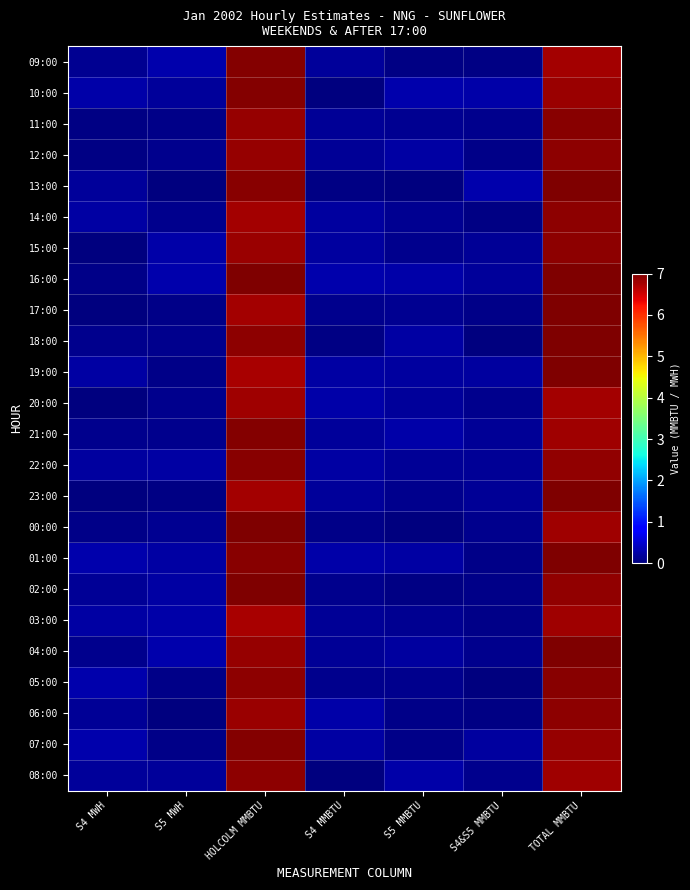

Reading left to right, list all the values displayed in this chart.

09:00: S4 MWH=0.1	S5 MWH=0.3	HOLCOLM MMBTU=7.0	S4 MMBTU=0.2	S5 MMBTU=0.0	S4&S5 MMBTU=0.0	TOTAL MMBTU=6.8
10:00: S4 MWH=0.3	S5 MWH=0.2	HOLCOLM MMBTU=7.0	S4 MMBTU=0.0	S5 MMBTU=0.3	S4&S5 MMBTU=0.2	TOTAL MMBTU=6.8
11:00: S4 MWH=0.1	S5 MWH=0.1	HOLCOLM MMBTU=6.8	S4 MMBTU=0.2	S5 MMBTU=0.1	S4&S5 MMBTU=0.1	TOTAL MMBTU=6.9
12:00: S4 MWH=0.0	S5 MWH=0.1	HOLCOLM MMBTU=6.9	S4 MMBTU=0.1	S5 MMBTU=0.2	S4&S5 MMBTU=0.1	TOTAL MMBTU=6.9
13:00: S4 MWH=0.2	S5 MWH=0.0	HOLCOLM MMBTU=6.9	S4 MMBTU=0.1	S5 MMBTU=0.0	S4&S5 MMBTU=0.3	TOTAL MMBTU=7.0
14:00: S4 MWH=0.2	S5 MWH=0.1	HOLCOLM MMBTU=6.8	S4 MMBTU=0.2	S5 MMBTU=0.1	S4&S5 MMBTU=0.0	TOTAL MMBTU=6.9
15:00: S4 MWH=0.0	S5 MWH=0.3	HOLCOLM MMBTU=6.8	S4 MMBTU=0.2	S5 MMBTU=0.1	S4&S5 MMBTU=0.2	TOTAL MMBTU=6.9
16:00: S4 MWH=0.1	S5 MWH=0.3	HOLCOLM MMBTU=7.0	S4 MMBTU=0.3	S5 MMBTU=0.3	S4&S5 MMBTU=0.2	TOTAL MMBTU=7.0
17:00: S4 MWH=0.0	S5 MWH=0.1	HOLCOLM MMBTU=6.8	S4 MMBTU=0.1	S5 MMBTU=0.1	S4&S5 MMBTU=0.1	TOTAL MMBTU=7.0
18:00: S4 MWH=0.1	S5 MWH=0.1	HOLCOLM MMBTU=6.9	S4 MMBTU=0.0	S5 MMBTU=0.2	S4&S5 MMBTU=0.0	TOTAL MMBTU=7.0
19:00: S4 MWH=0.2	S5 MWH=0.1	HOLCOLM MMBTU=6.8	S4 MMBTU=0.2	S5 MMBTU=0.2	S4&S5 MMBTU=0.2	TOTAL MMBTU=7.0
20:00: S4 MWH=0.0	S5 MWH=0.1	HOLCOLM MMBTU=6.8	S4 MMBTU=0.3	S5 MMBTU=0.2	S4&S5 MMBTU=0.1	TOTAL MMBTU=6.8
21:00: S4 MWH=0.1	S5 MWH=0.1	HOLCOLM MMBTU=7.0	S4 MMBTU=0.2	S5 MMBTU=0.3	S4&S5 MMBTU=0.1	TOTAL MMBTU=6.8
22:00: S4 MWH=0.2	S5 MWH=0.2	HOLCOLM MMBTU=6.9	S4 MMBTU=0.2	S5 MMBTU=0.1	S4&S5 MMBTU=0.2	TOTAL MMBTU=6.9
23:00: S4 MWH=0.0	S5 MWH=0.0	HOLCOLM MMBTU=6.8	S4 MMBTU=0.2	S5 MMBTU=0.1	S4&S5 MMBTU=0.2	TOTAL MMBTU=7.0
00:00: S4 MWH=0.1	S5 MWH=0.1	HOLCOLM MMBTU=7.0	S4 MMBTU=0.1	S5 MMBTU=0.0	S4&S5 MMBTU=0.1	TOTAL MMBTU=6.8
01:00: S4 MWH=0.3	S5 MWH=0.2	HOLCOLM MMBTU=6.9	S4 MMBTU=0.3	S5 MMBTU=0.2	S4&S5 MMBTU=0.1	TOTAL MMBTU=7.0
02:00: S4 MWH=0.2	S5 MWH=0.2	HOLCOLM MMBTU=7.0	S4 MMBTU=0.1	S5 MMBTU=0.0	S4&S5 MMBTU=0.1	TOTAL MMBTU=6.9
03:00: S4 MWH=0.2	S5 MWH=0.3	HOLCOLM MMBTU=6.8	S4 MMBTU=0.2	S5 MMBTU=0.1	S4&S5 MMBTU=0.1	TOTAL MMBTU=6.8
04:00: S4 MWH=0.1	S5 MWH=0.3	HOLCOLM MMBTU=6.8	S4 MMBTU=0.2	S5 MMBTU=0.2	S4&S5 MMBTU=0.1	TOTAL MMBTU=7.0
05:00: S4 MWH=0.3	S5 MWH=0.1	HOLCOLM MMBTU=6.9	S4 MMBTU=0.1	S5 MMBTU=0.1	S4&S5 MMBTU=0.0	TOTAL MMBTU=6.9
06:00: S4 MWH=0.2	S5 MWH=0.0	HOLCOLM MMBTU=6.8	S4 MMBTU=0.3	S5 MMBTU=0.1	S4&S5 MMBTU=0.0	TOTAL MMBTU=6.9
07:00: S4 MWH=0.3	S5 MWH=0.1	HOLCOLM MMBTU=7.0	S4 MMBTU=0.2	S5 MMBTU=0.1	S4&S5 MMBTU=0.2	TOTAL MMBTU=6.9
08:00: S4 MWH=0.2	S5 MWH=0.2	HOLCOLM MMBTU=6.9	S4 MMBTU=0.0	S5 MMBTU=0.3	S4&S5 MMBTU=0.1	TOTAL MMBTU=6.8